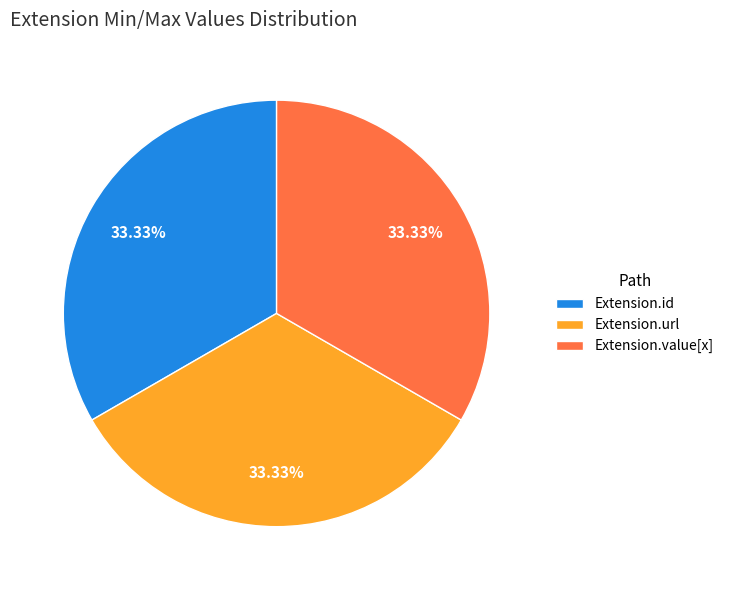

Does Extension.value[x] account for over 50% of the chart?

No